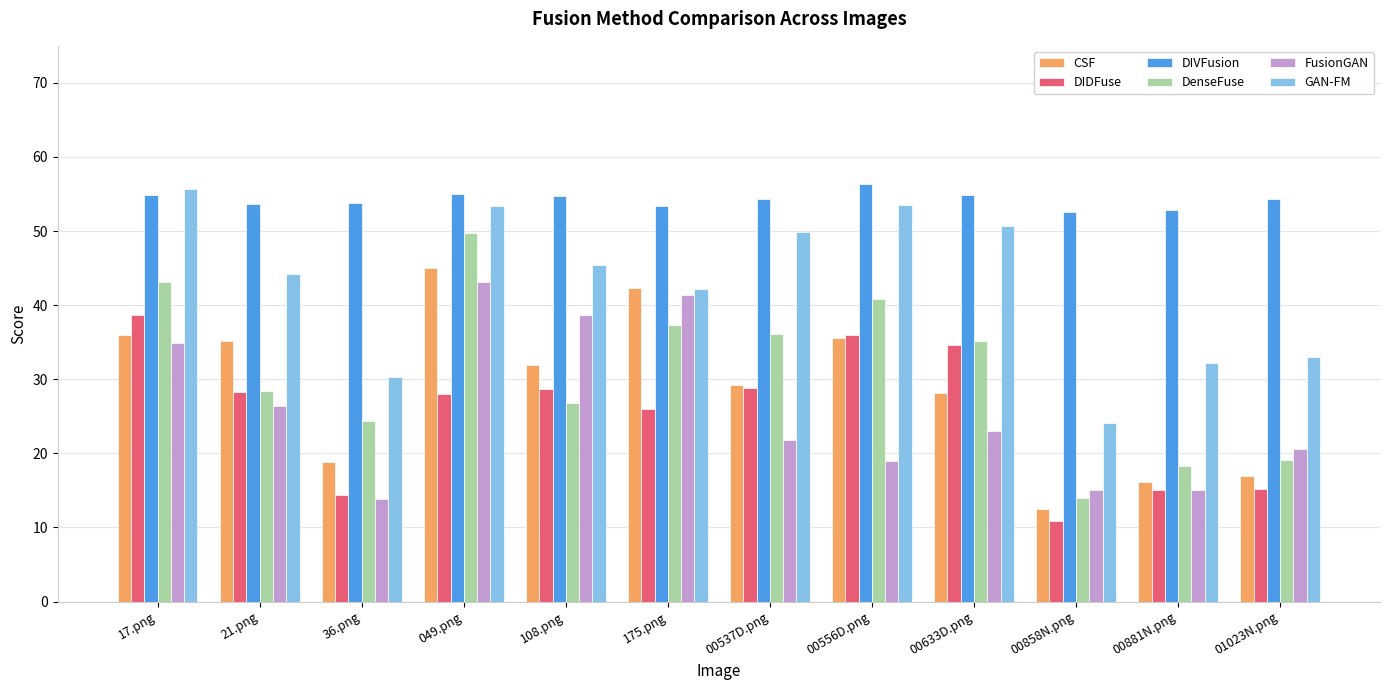

Which series has the largest total across all categories?

DIVFusion